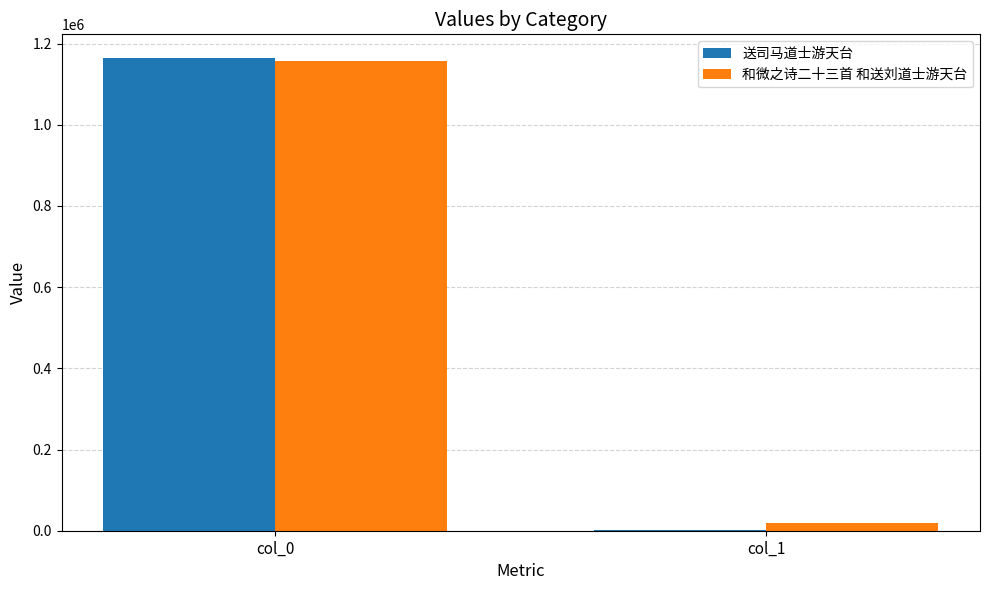

Between col_0 and col_1, which series saw the biggest shift?

送司马道士游天台